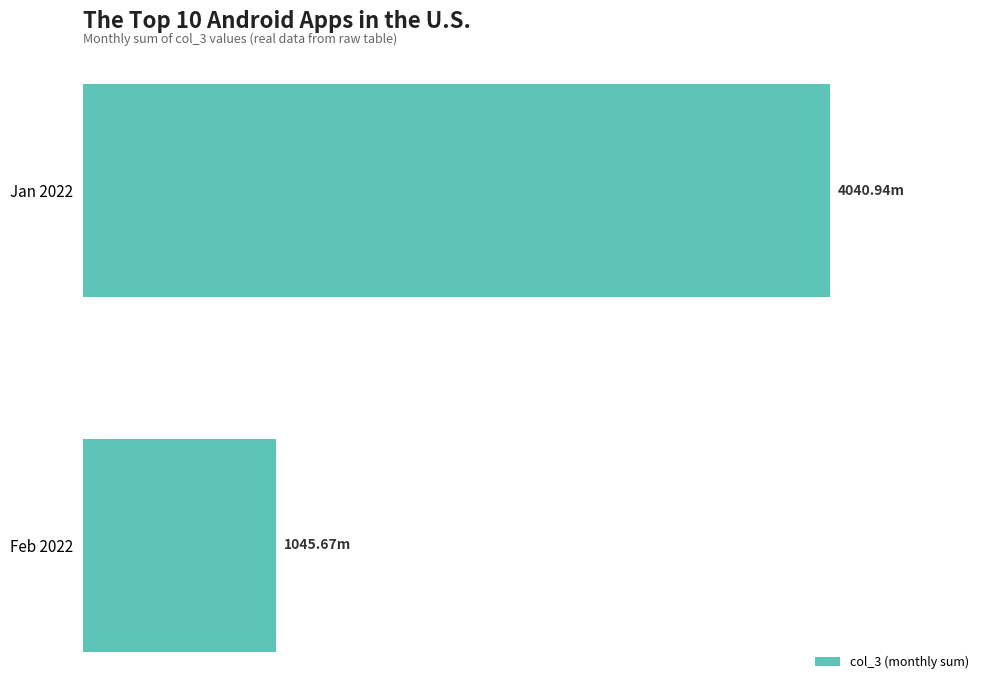

Count the values in the range 1045669840 to 4040938080.

2